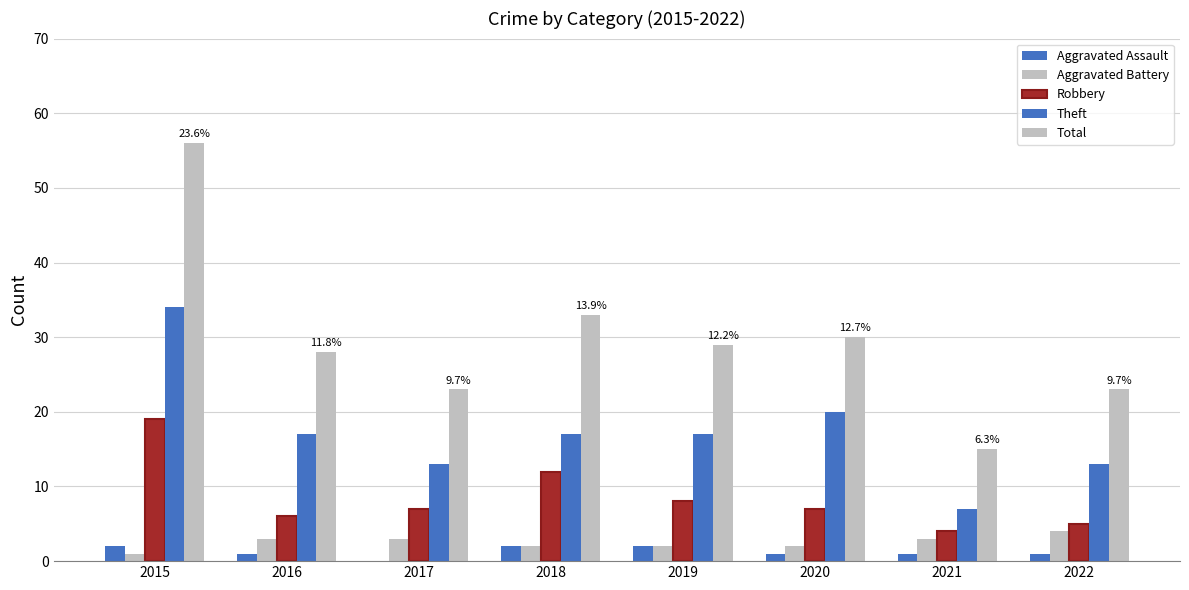

At which category is the sum across all series the highest?

2015